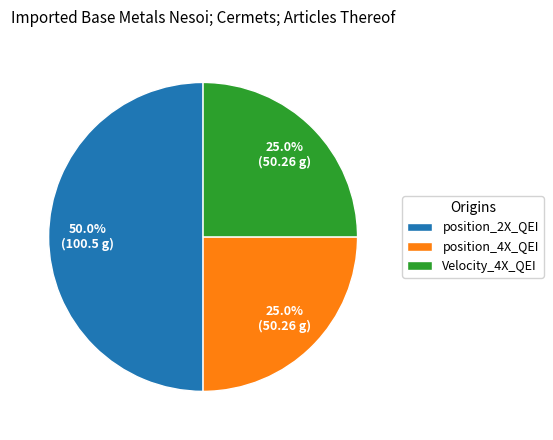

Which category accounts for the majority?

position_2X_QEI